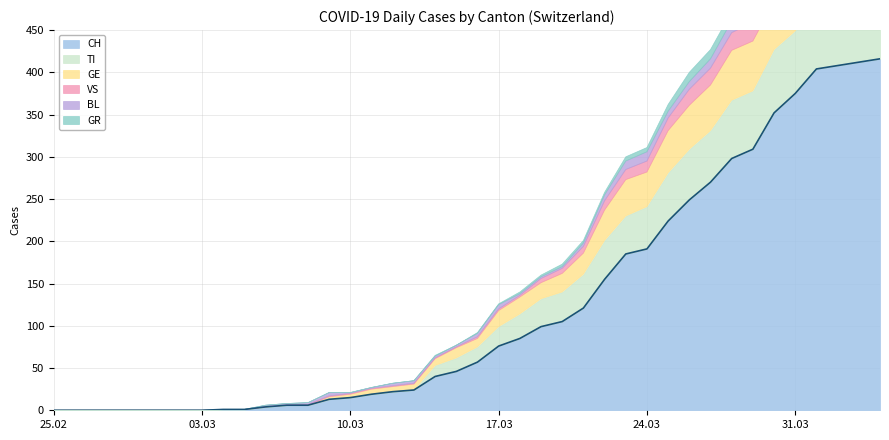

Reading right to left, extract all data points from this chart.

CH: 416	412	408	404	375	352	309	298	270	249	224	191	185	155	121	105	99	85	76	57	46	40	24	22	19	15	13	6	6	4	1	1	0	0	0	0	0	0	0	0
TI: 72	75	75	76	74	75	69	69	61	60	57	50	45	46	40	35	33	29	23	18	16	13	0	0	0	0	0	0	0	0	0	0	0	0	0	0	0	0	0	0
GE: 61	65	62	64	64	57	59	59	54	52	50	41	43	36	25	22	19	20	19	10	12	8	7	6	6	4	3	0	0	0	0	0	0	0	0	0	0	0	0	0
VS: 28	26	28	26	24	25	22	21	20	19	15	13	12	11	8	6	5	2	2	2	1	1	1	1	1	1	1	1	0	0	0	0	0	0	0	0	0	0	0	0
BL: 19	18	18	17	18	17	15	14	11	9	8	11	10	7	4	2	2	2	5	4	2	2	3	3	1	1	4	2	2	2	0	0	0	0	0	0	0	0	0	0
GR: 10	10	11	11	10	9	11	11	11	11	8	5	5	3	3	3	2	2	1	1	0	1	0	0	0	0	0	0	0	0	0	0	0	0	0	0	0	0	0	0